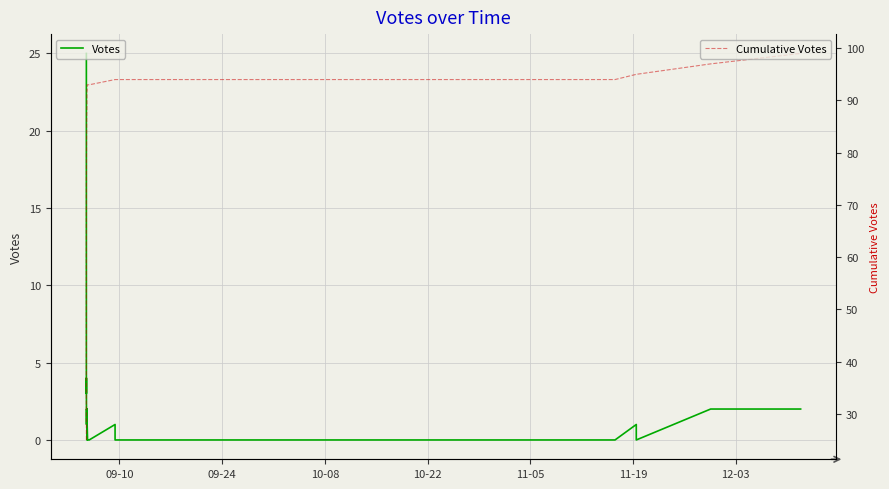

Is it true that Votes equals -16 at 31?

False